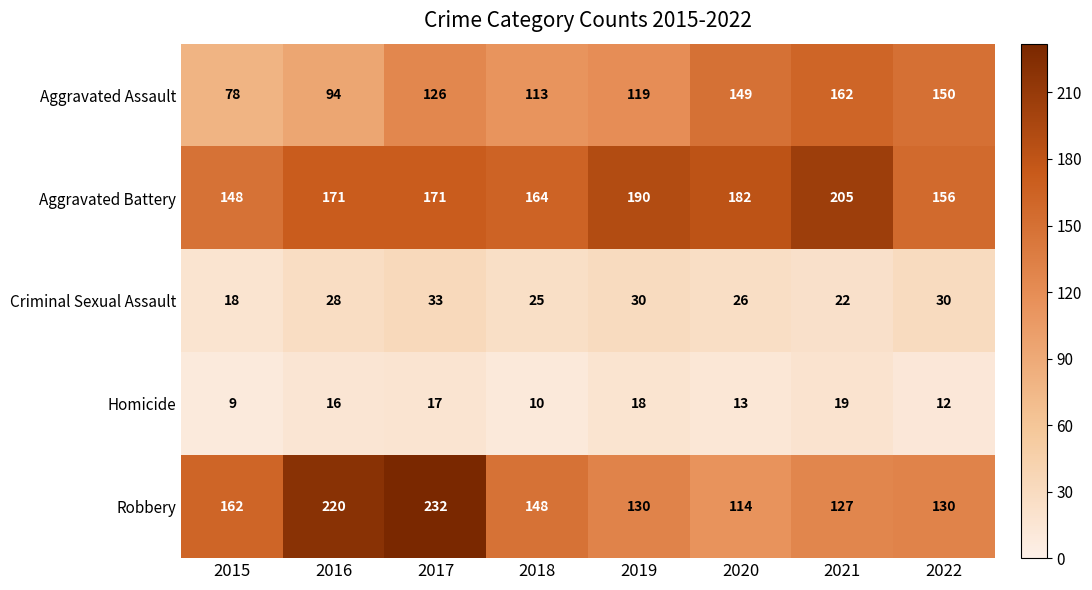

What is the difference between the maximum and minimum values in the Aggravated Assault series?

84